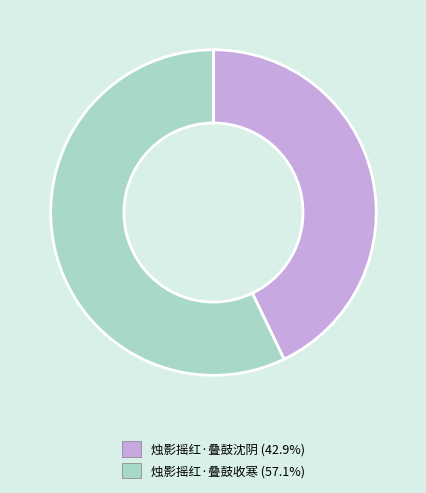

True or false: 烛影摇红·叠鼓沈阴 accounts for 43% of the total.

True